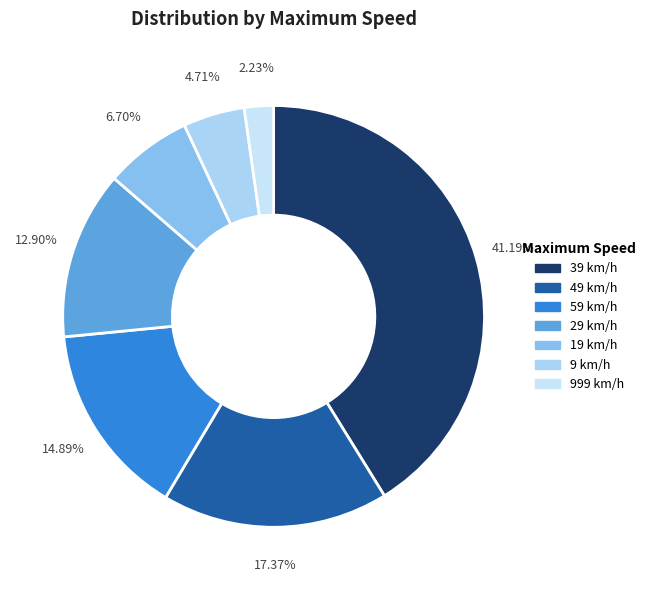

How many slices are in this pie chart?

7